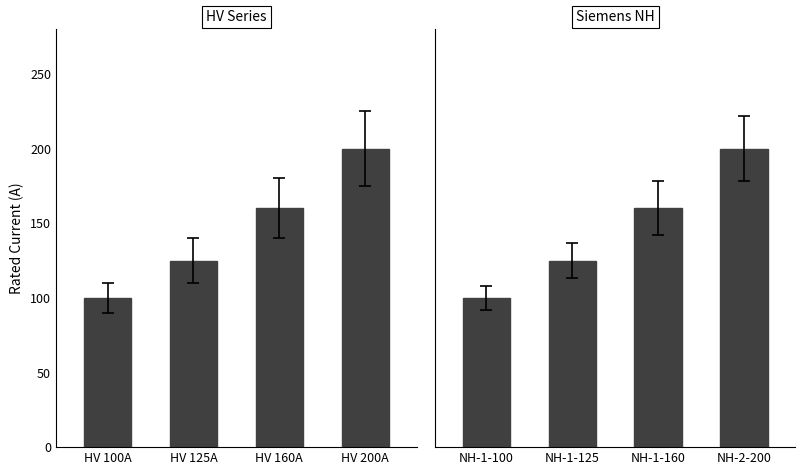

What is the maximum value shown in the chart?

200